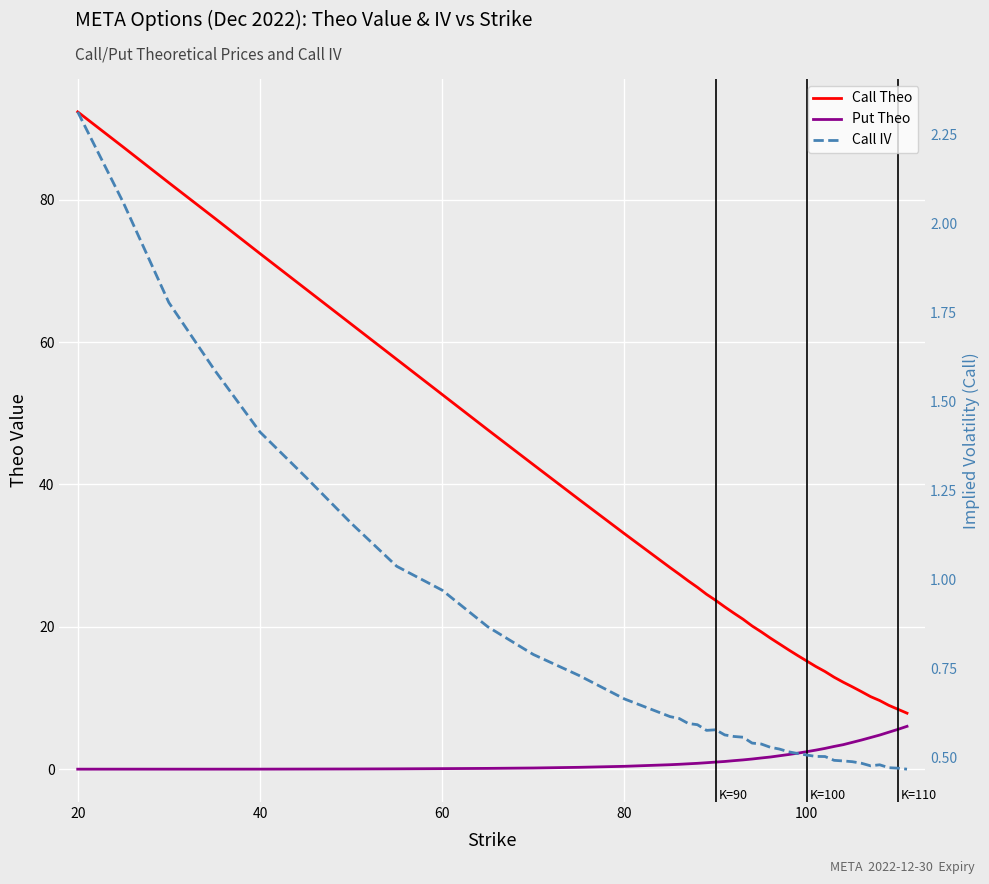

What is the difference between the maximum and minimum values in the Call Theo series?

84.5